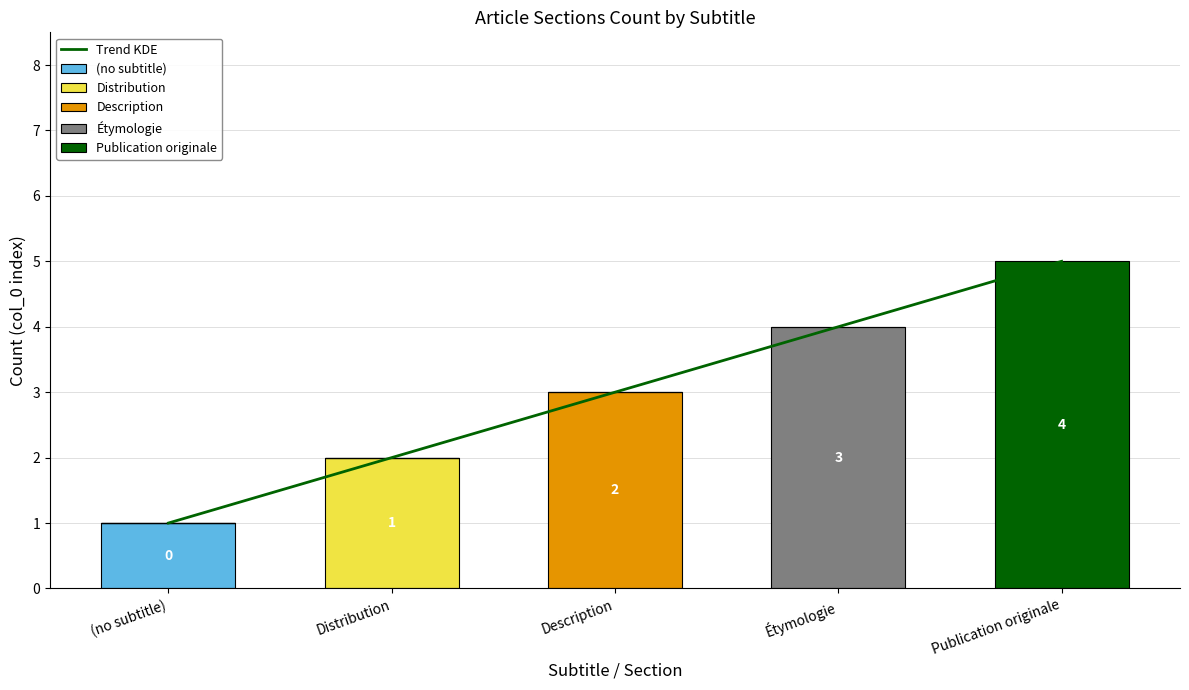

How many data points are less than 2?

2